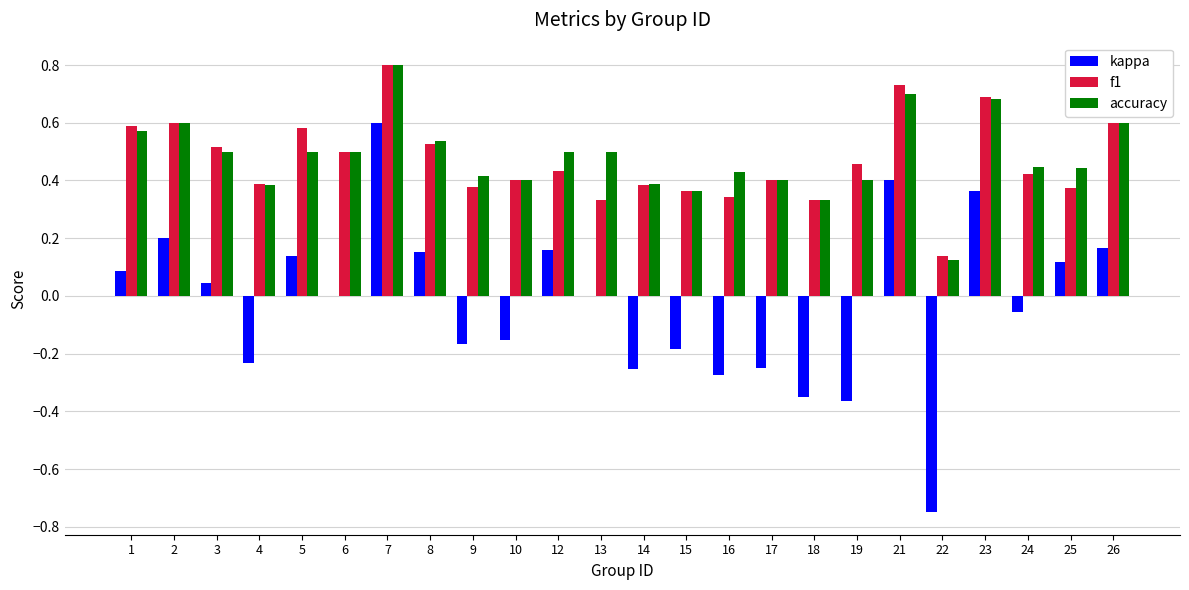

Between 1 and 17, which series saw the biggest shift?

kappa